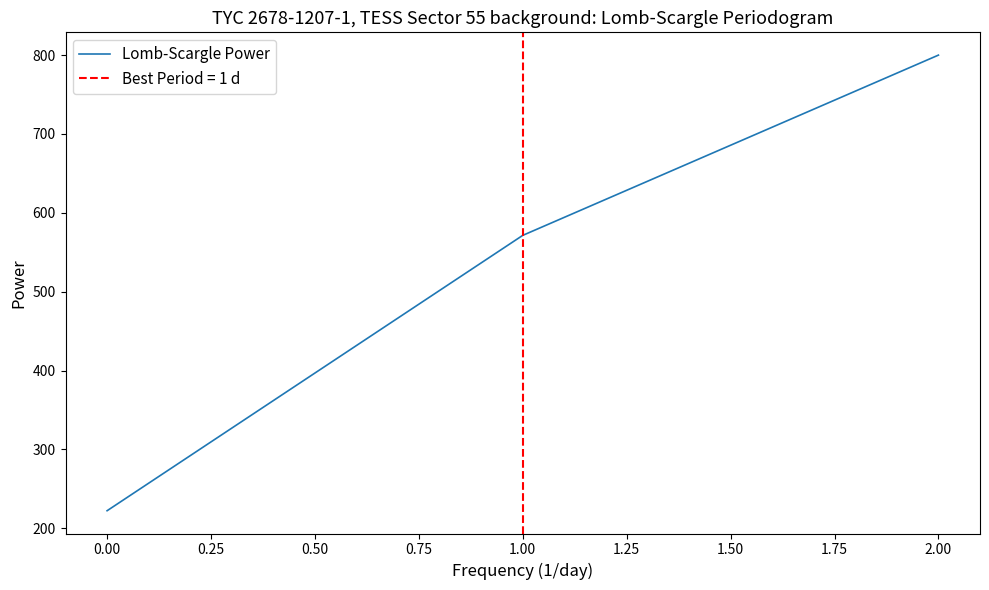

Rank the categories by Lomb-Scargle Power value from lowest to highest.

0.00, 1.00, 2.00